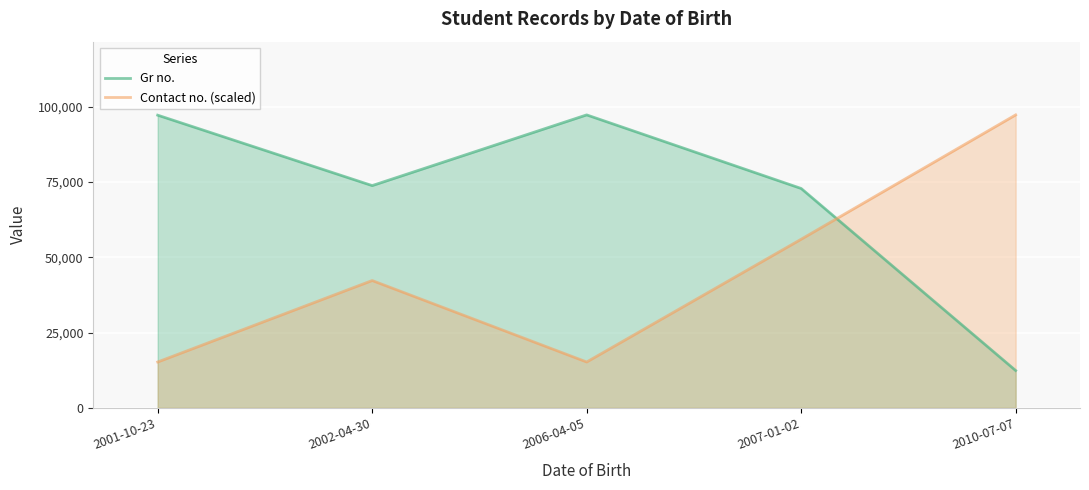

What is the minimum value shown in the chart?

12382.0